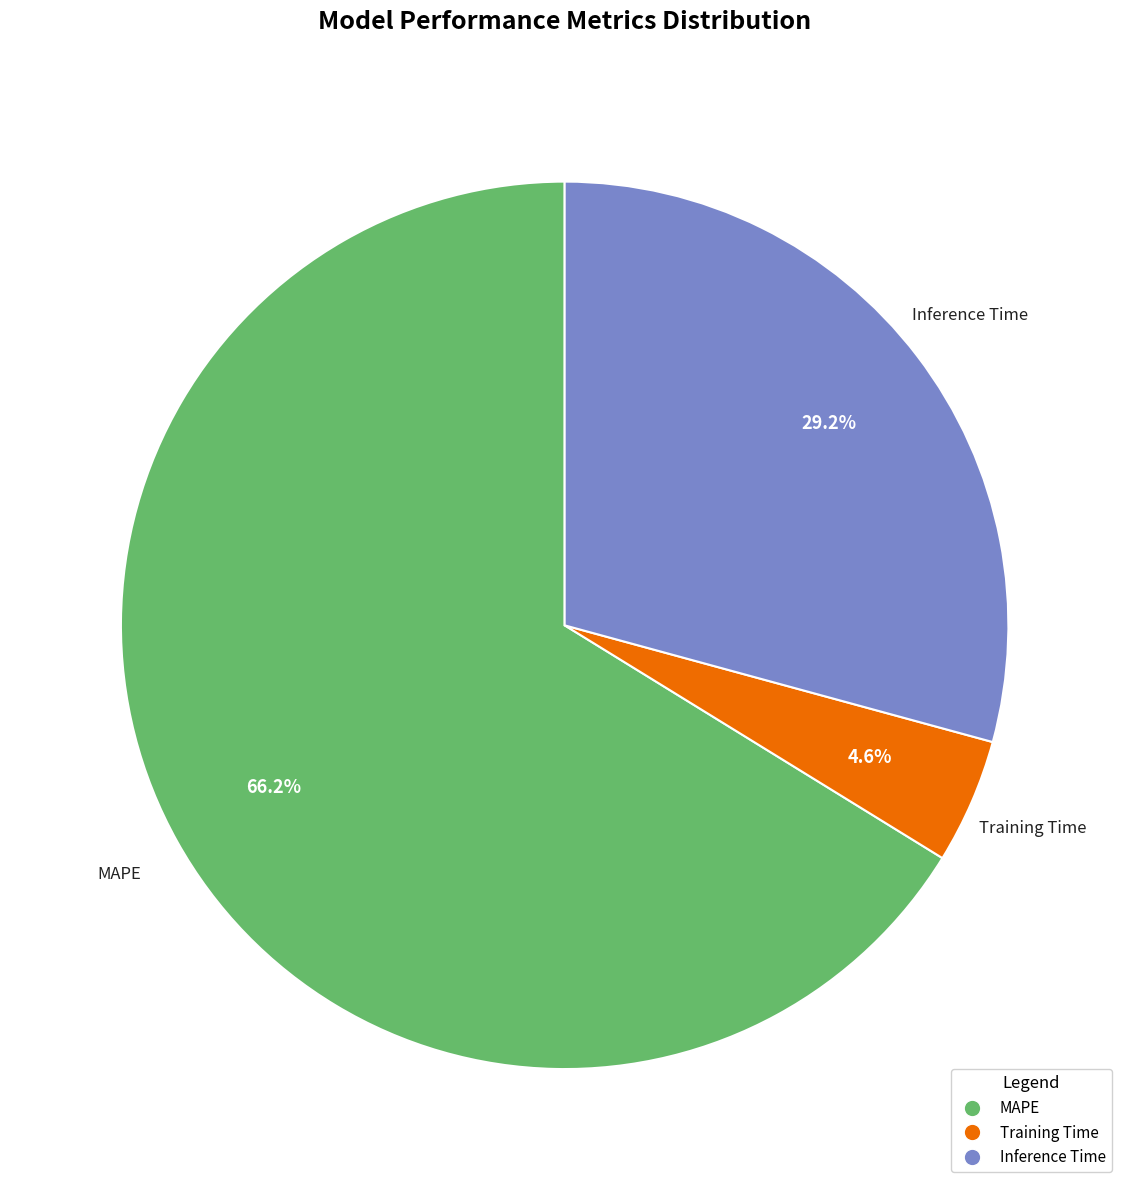

How many slices are in this pie chart?

3